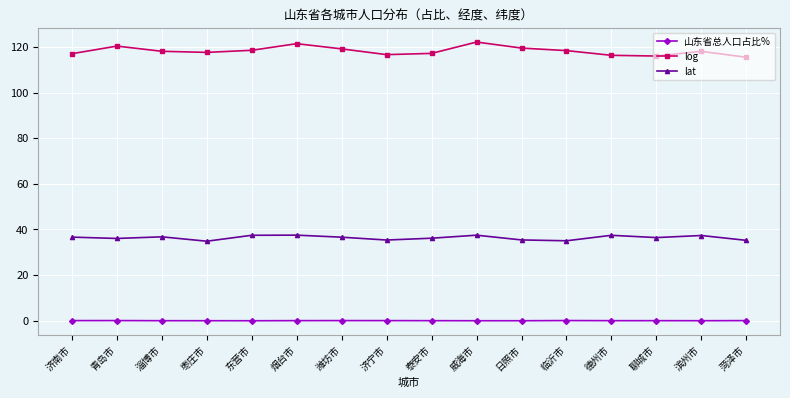

Count the number of data series in this chart.

3